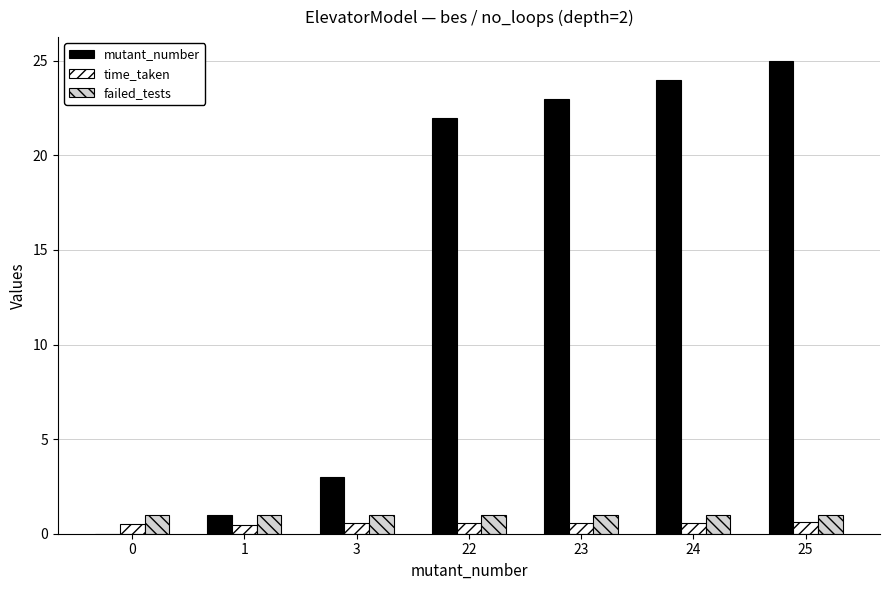

Which series has the largest total across all categories?

mutant_number